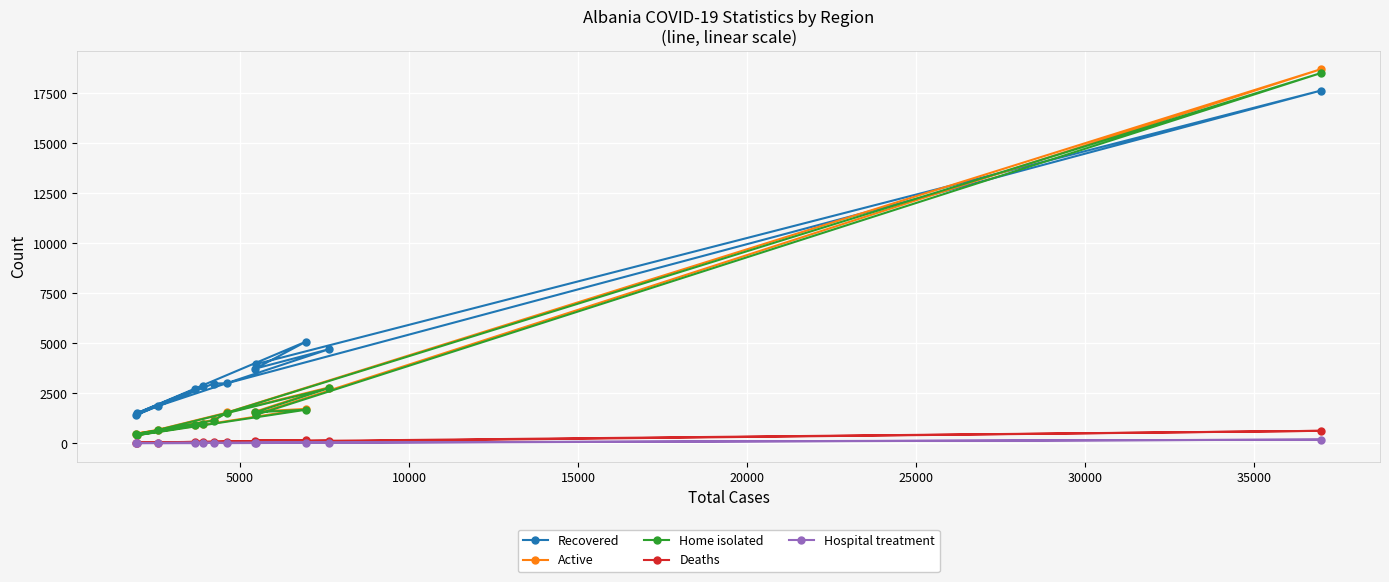

How many values in the Home isolated series exceed 1417?

5